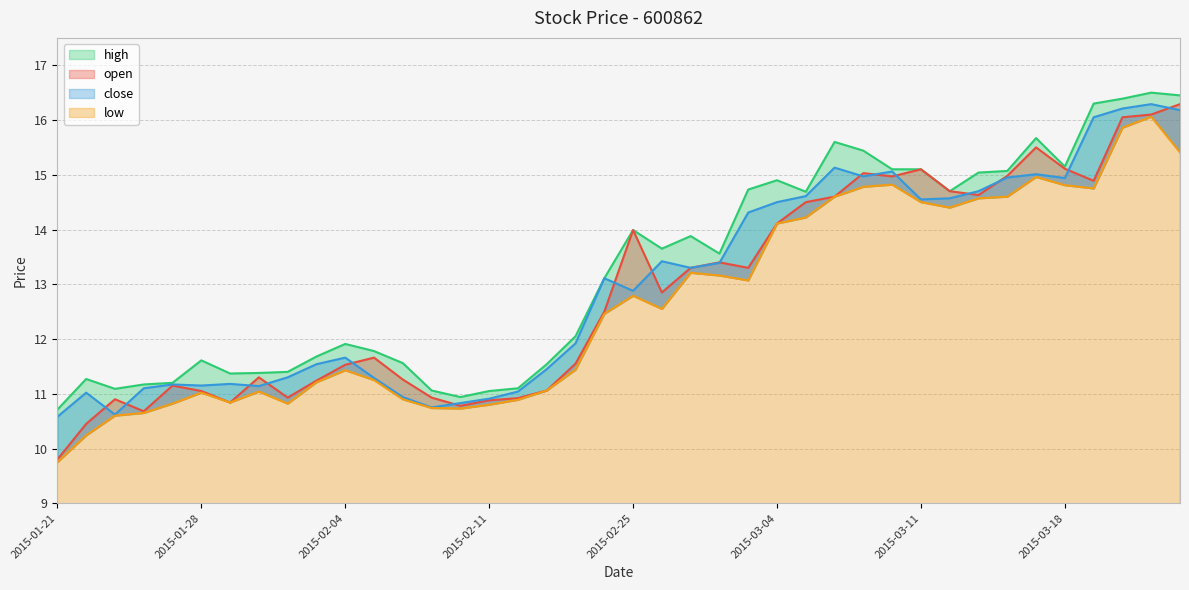

Is the value of high at 2015-01-27 greater than the value of low at 2015-03-03?

No